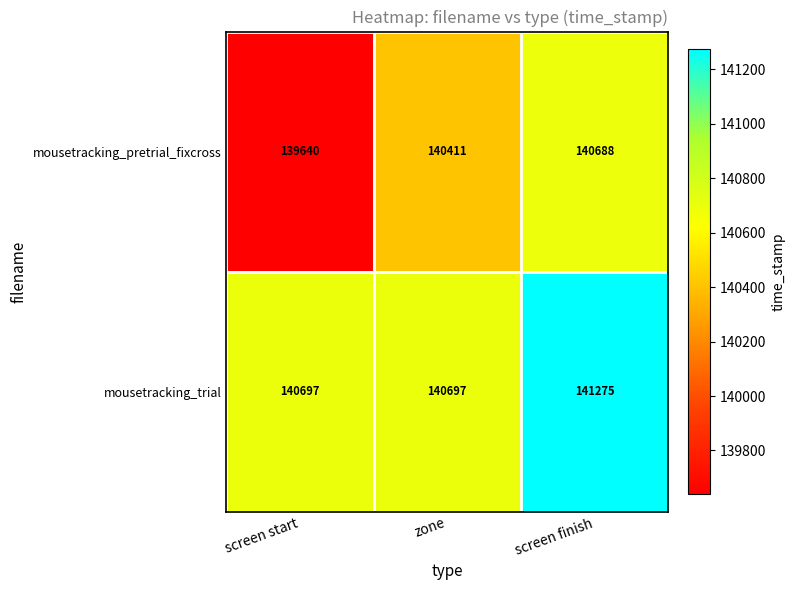

The value of mousetracking_trial at zone is 140697. True or false?

True